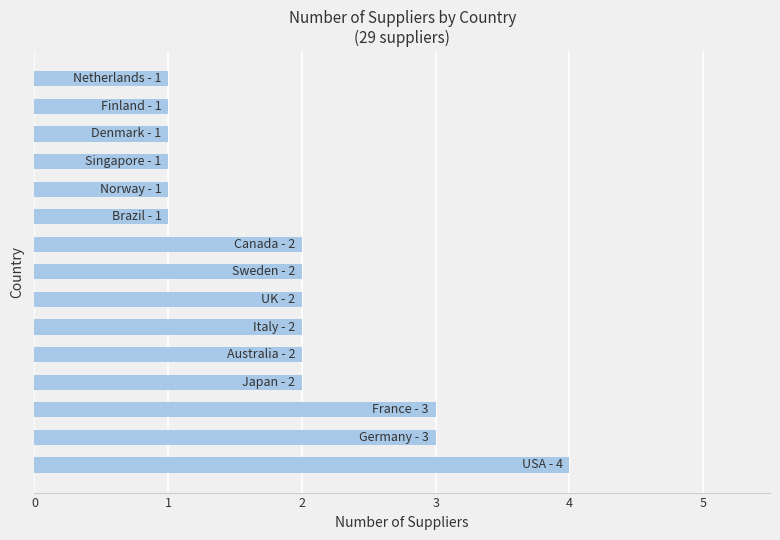

What is the maximum value shown in the chart?

4